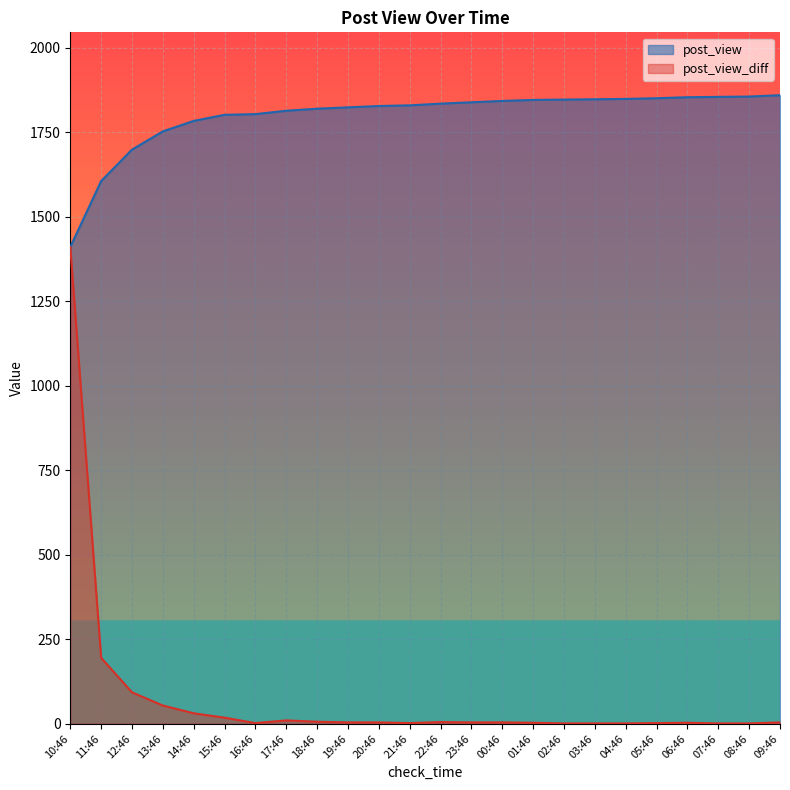

What are all the series names shown in the legend?

post_view, post_view_diff